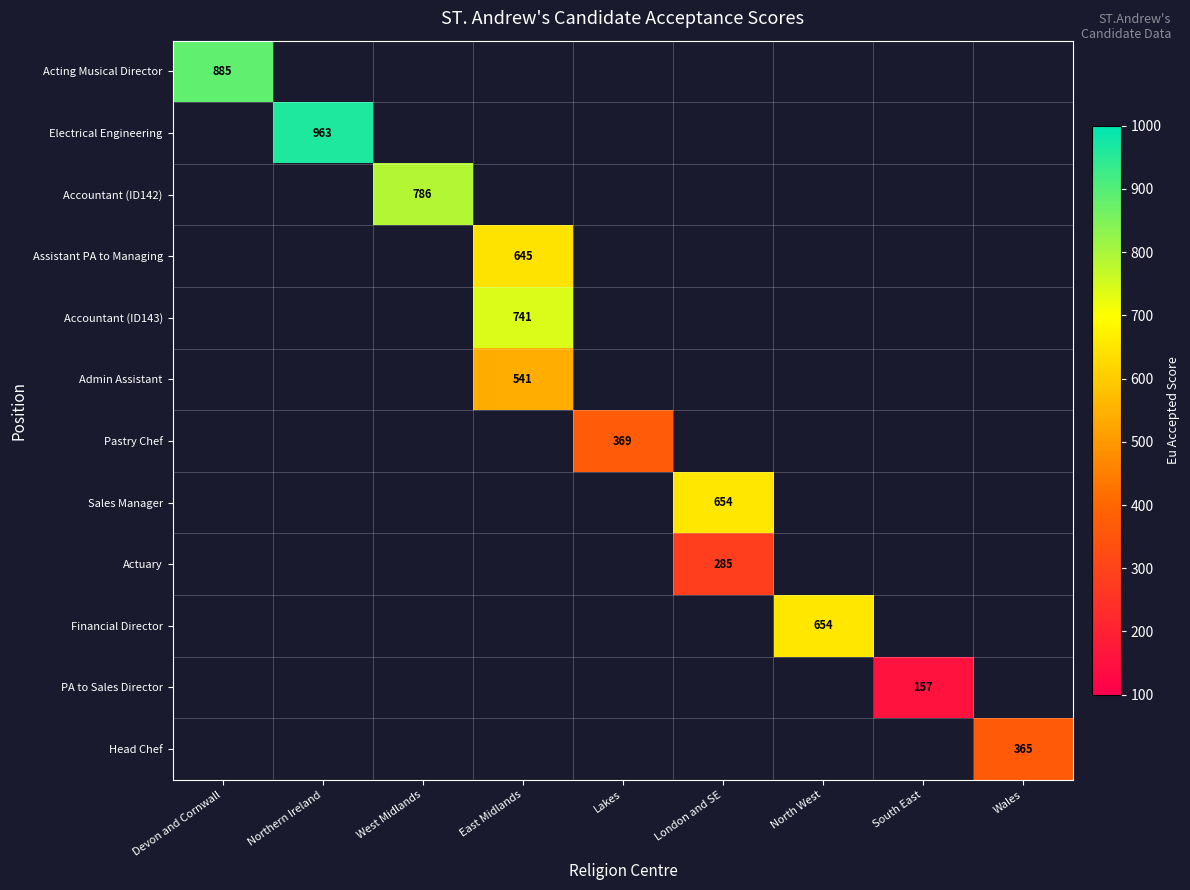

Which label corresponds to the smallest value in the chart?

South East